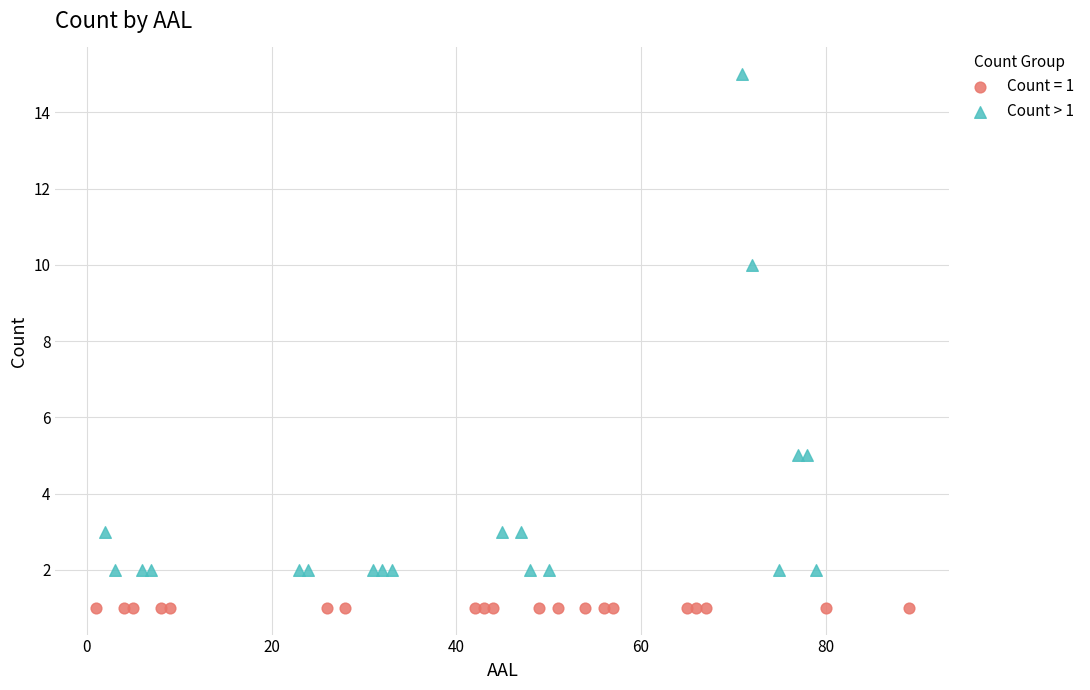

Which series contains the highest Y value?

Count > 1